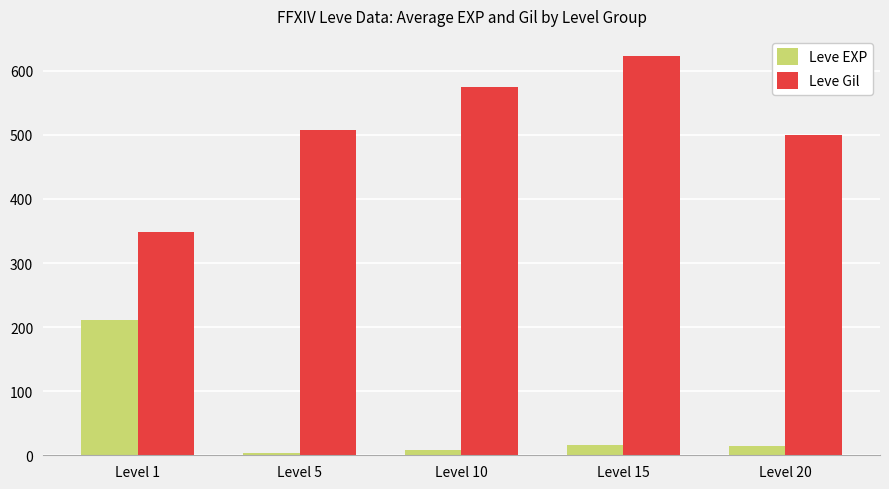

The value of Leve Gil at Level 10 is 575.0. True or false?

True